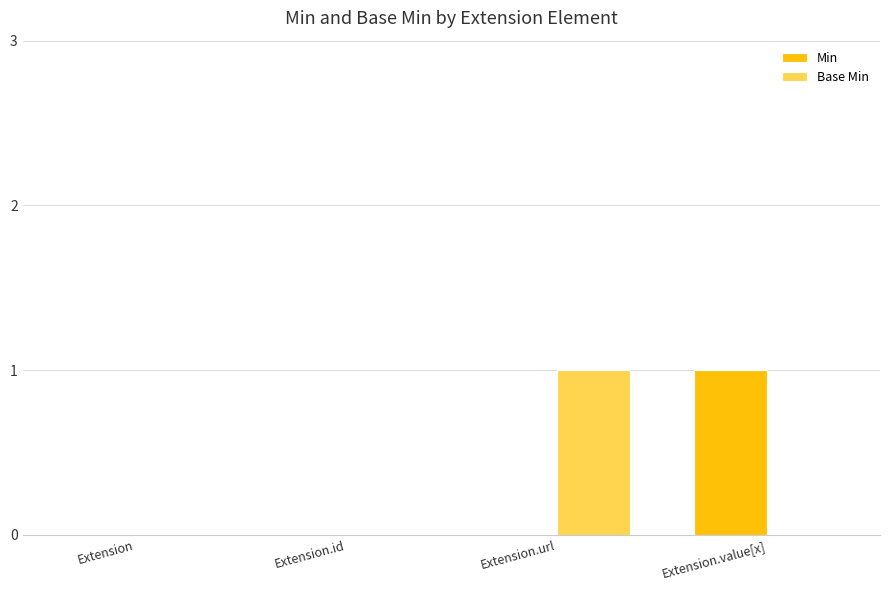

What is the sum of all Min values?

1